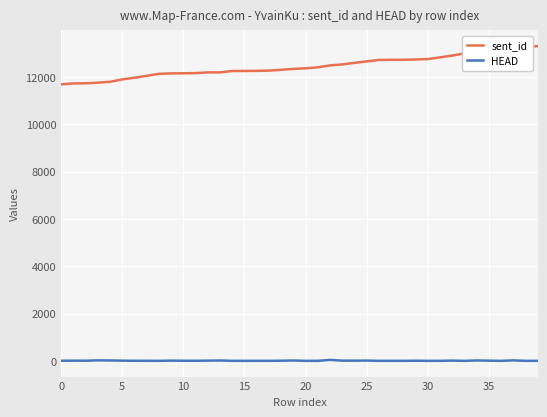

Which series has the largest total across all categories?

sent_id